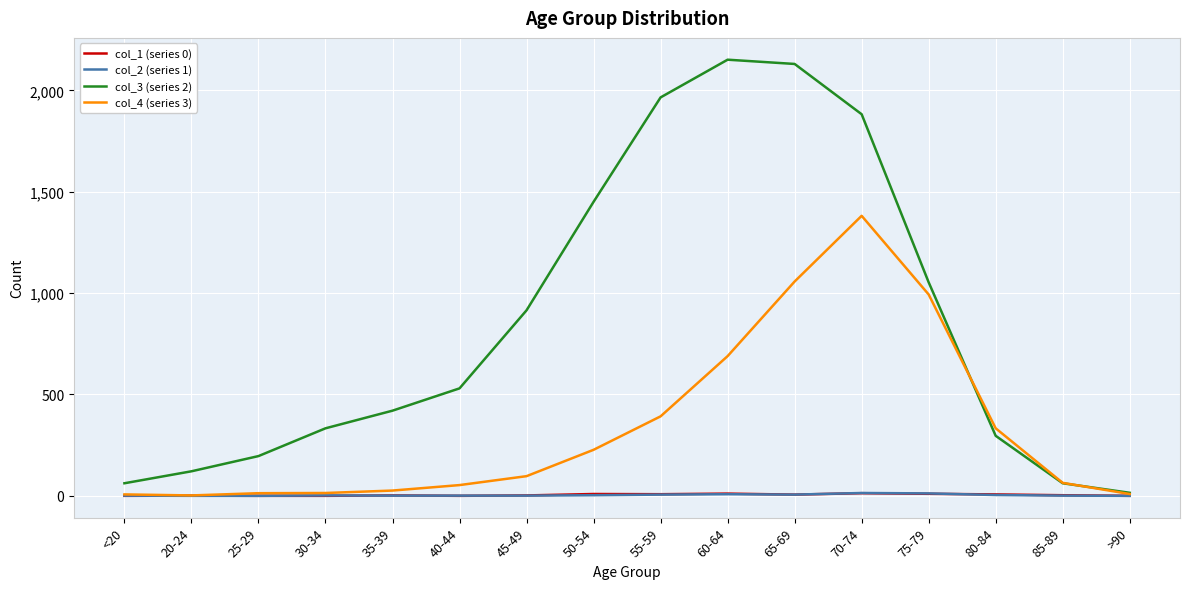

The value of col_4 (series 3) at 80-84 is 487. True or false?

False